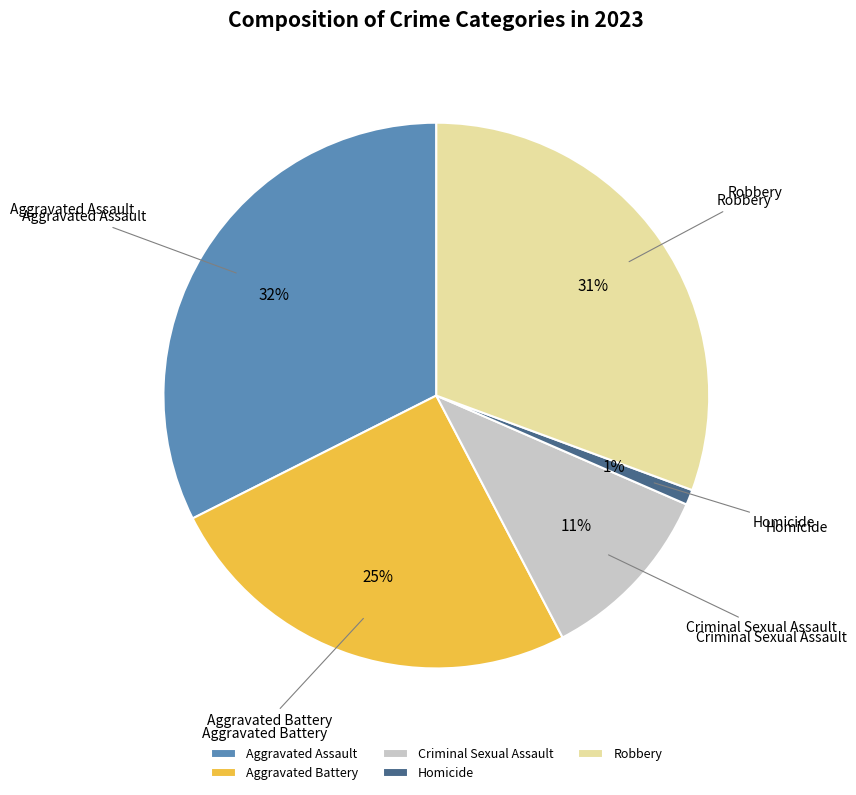

How many slices are in this pie chart?

5